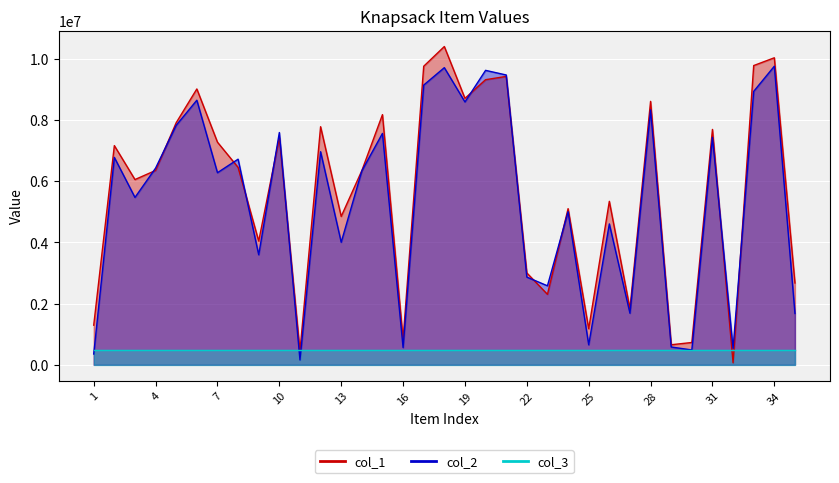

The col_1 series shows 10860973 at 31. True or false?

False